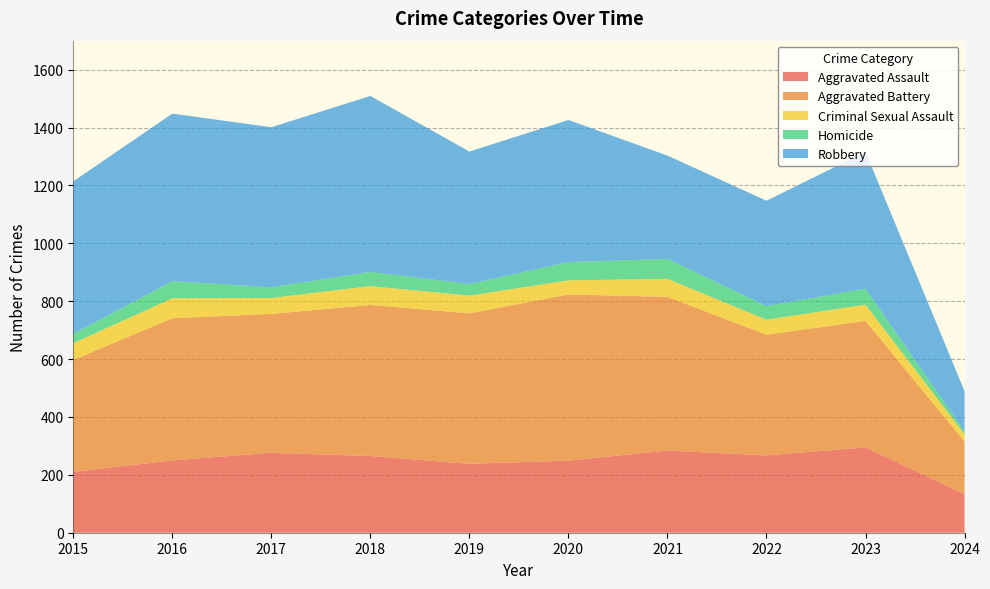

Reading left to right, what are all the values shown in this chart?

Aggravated Assault: 210	250	276	265	238	249	284	267	295	133
Aggravated Battery: 387	491	480	522	520	574	531	417	437	182
Criminal Sexual Assault: 58	69	55	65	61	49	62	52	56	25
Homicide: 32	59	37	49	40	63	69	47	55	9
Robbery: 527	579	553	608	458	491	357	364	473	140